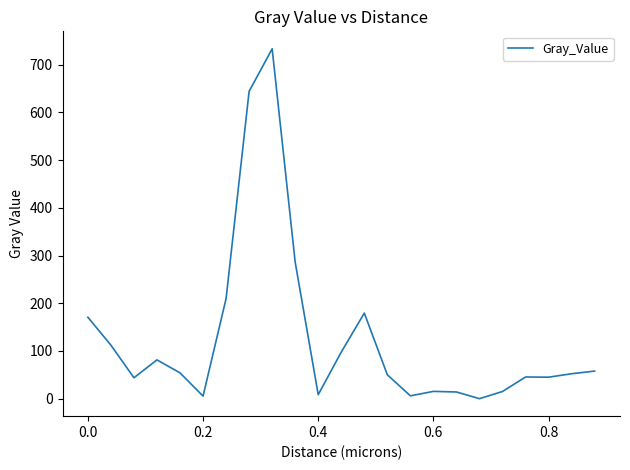

What is the difference between the maximum and minimum values?

733.5